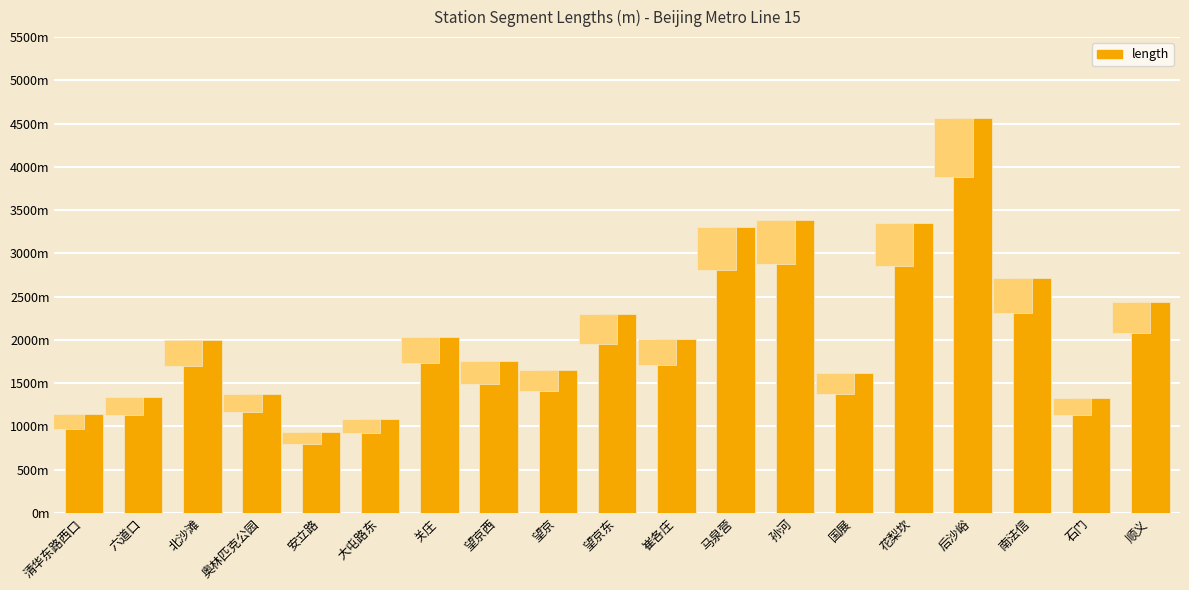

Where is the data nearest to the value 2752?

南法信